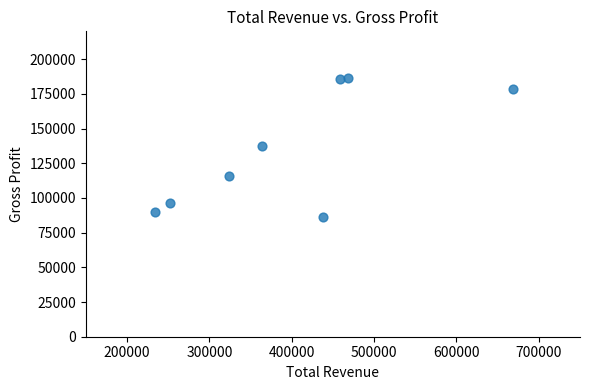

What is the average X value?

401038